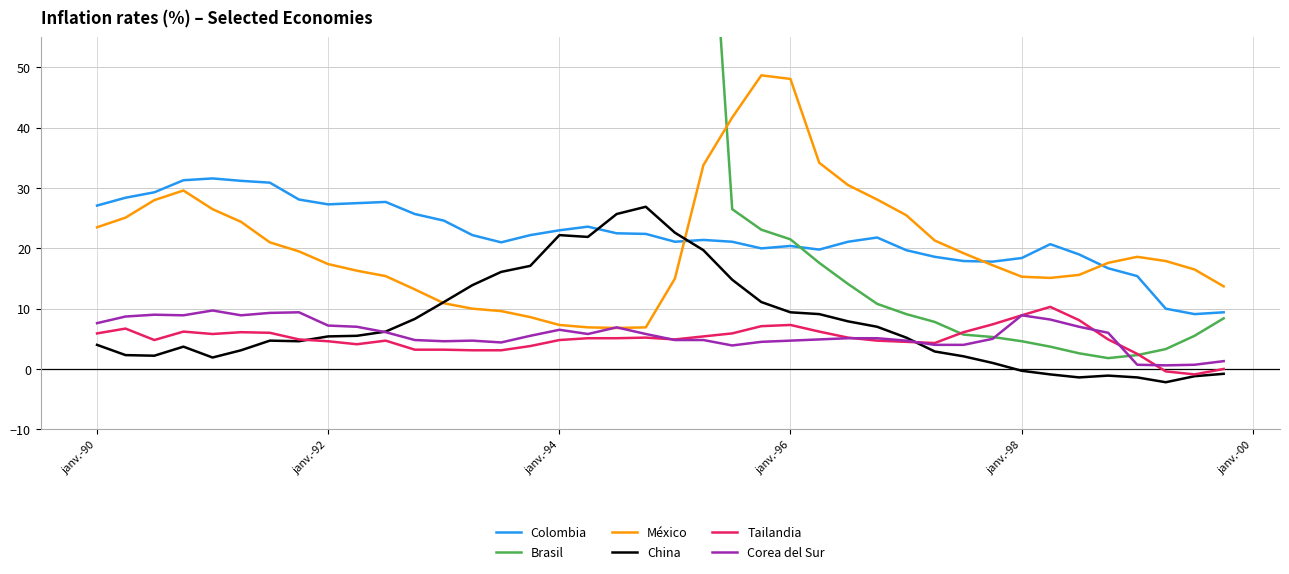

The value of China at janv.-90 is 2.0. True or false?

False